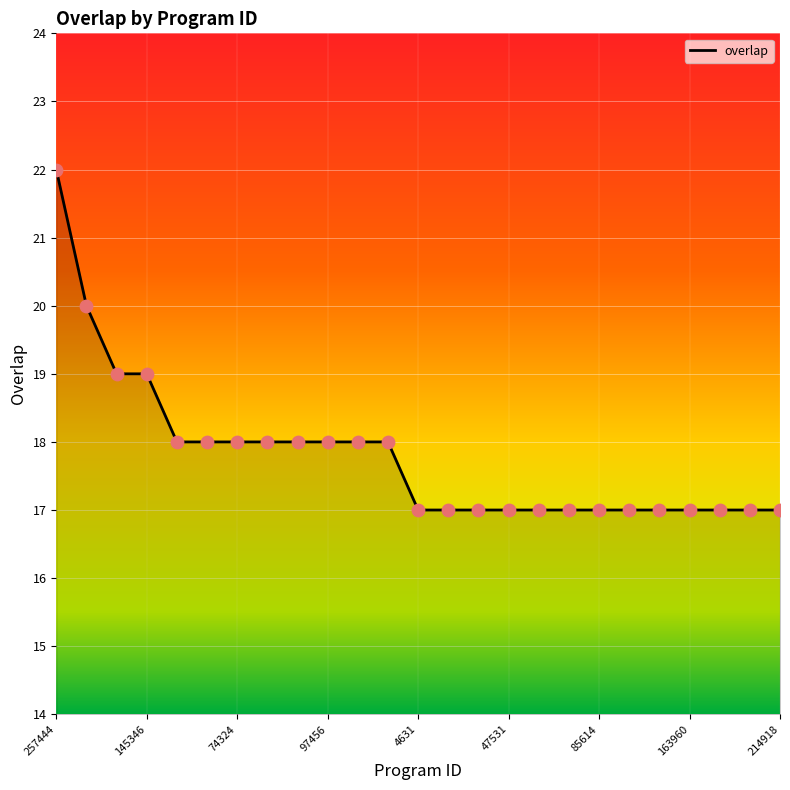

What is the minimum value shown in the chart?

17